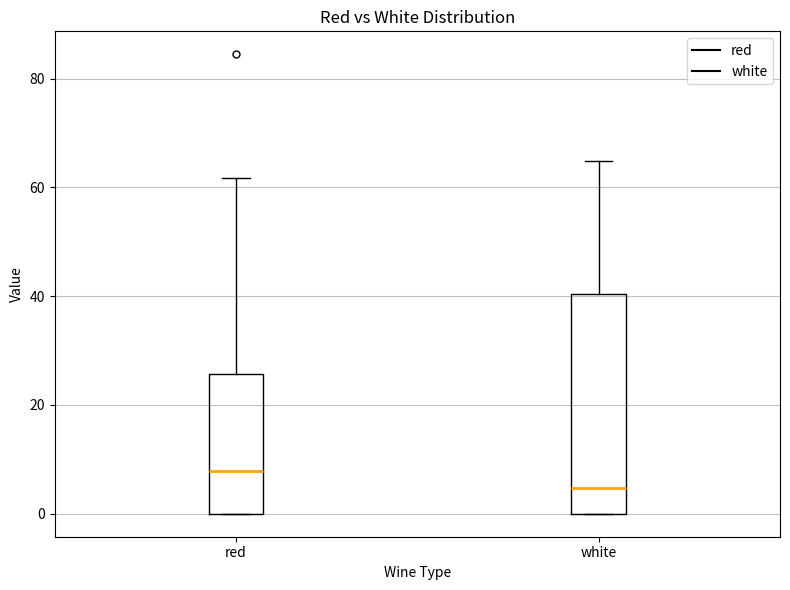

Reading left to right, read every box against the y-axis: the position of its median line, the range the box covers, and the ends of its whiskers. The values are not printed on the chart, so give them approximately, as read against the axis.

red: median 8, box 0 to 26, whiskers 0 to 62
white: median 4, box 0 to 40, whiskers 0 to 64